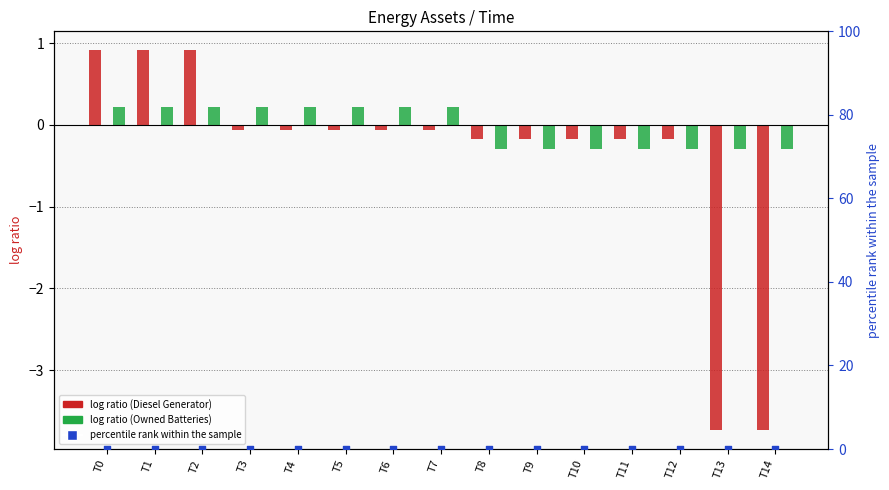

At which category is the sum across all series the highest?

T0